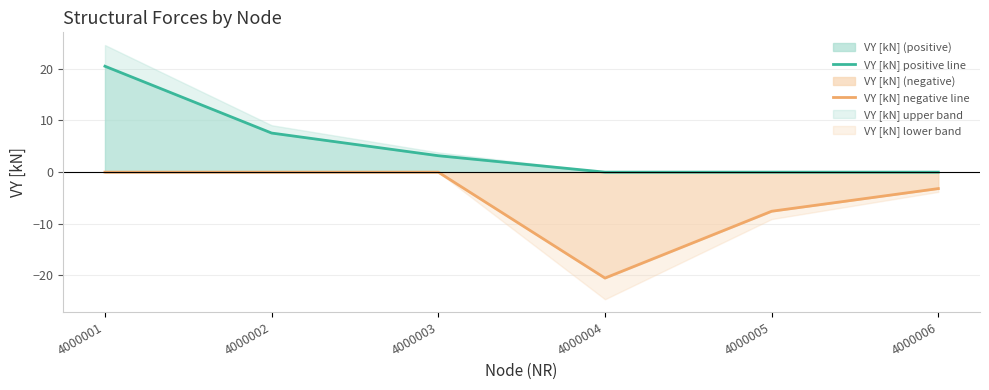

What is the lowest value of the VY [kN] negative line series?

-20.5